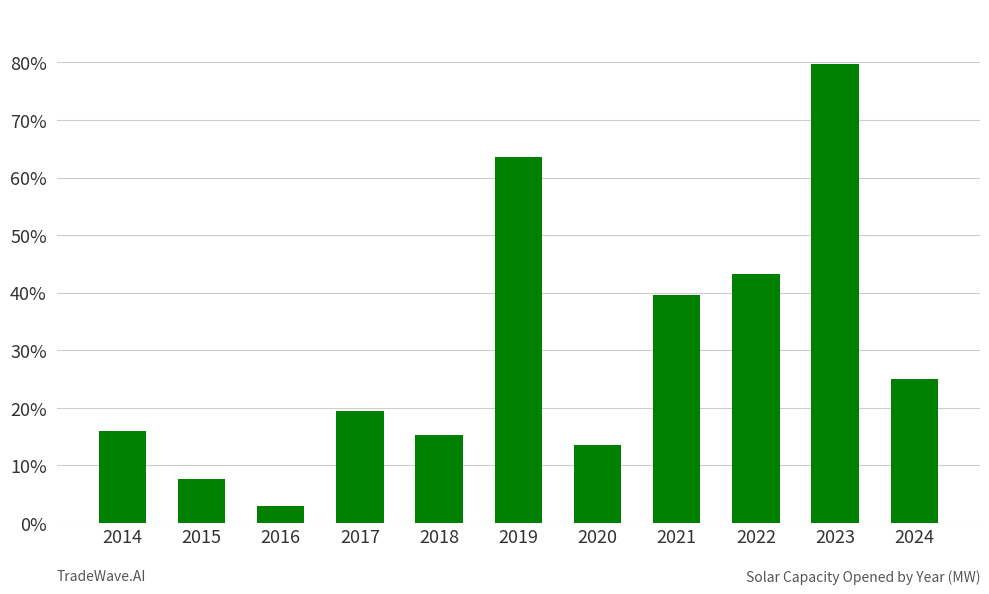

What is the sum of the values at 2015 and 2014?

23.6